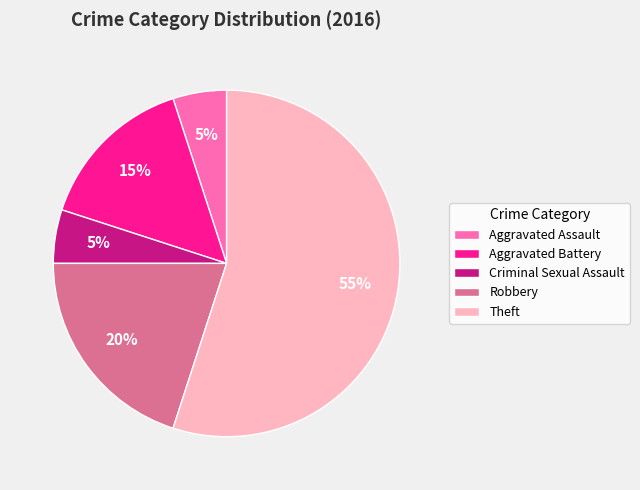

Count the number of slices in the pie.

5